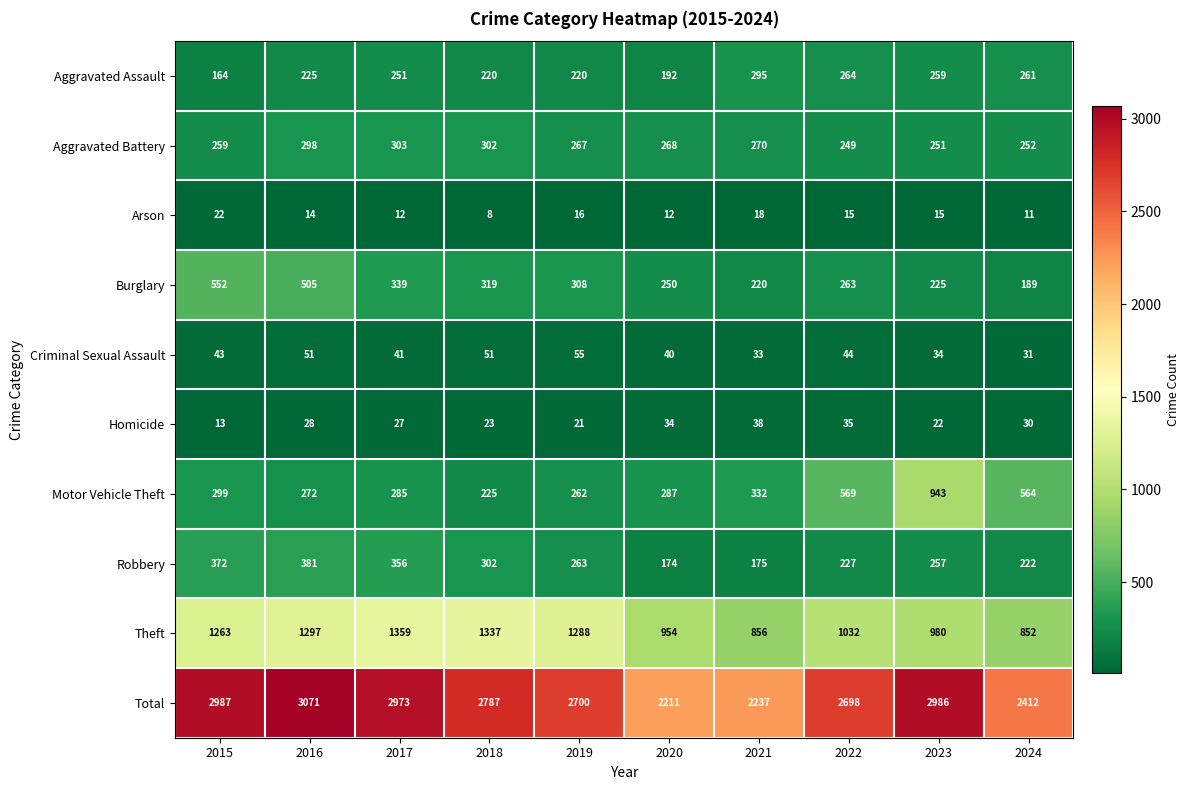

Which series has the largest total across all categories?

Total